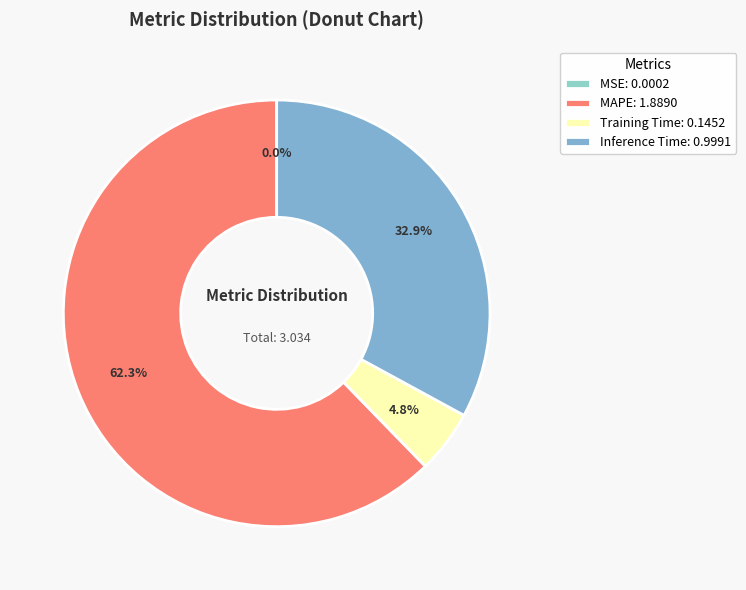

What is the majority slice?

MAPE: 1.8890